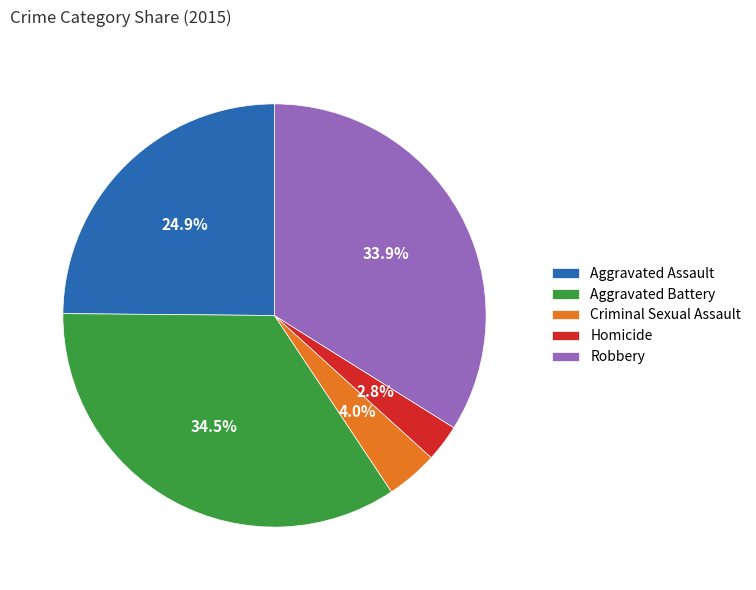

Rank the categories by value from lowest to highest.

Homicide, Criminal Sexual Assault, Aggravated Assault, Robbery, Aggravated Battery